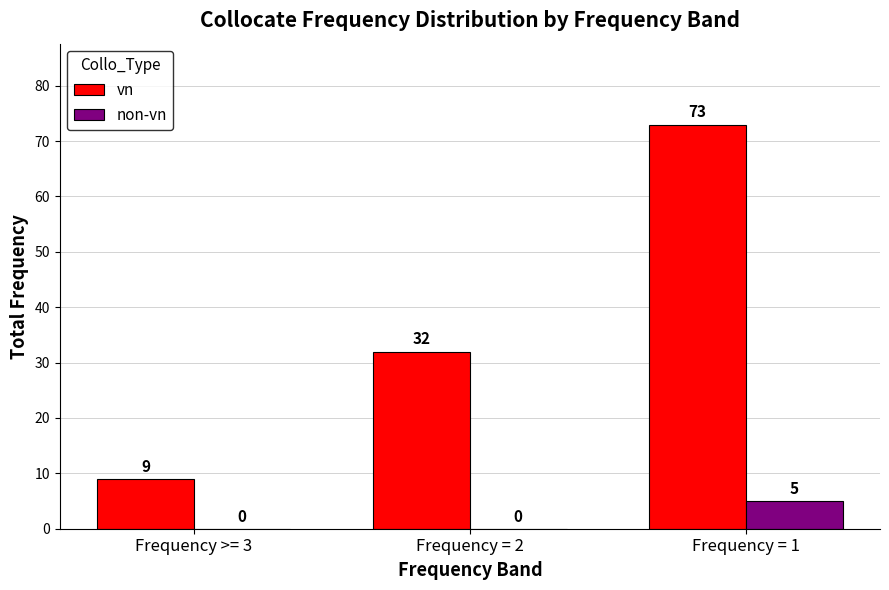

What is the sum of all non-vn values?

5